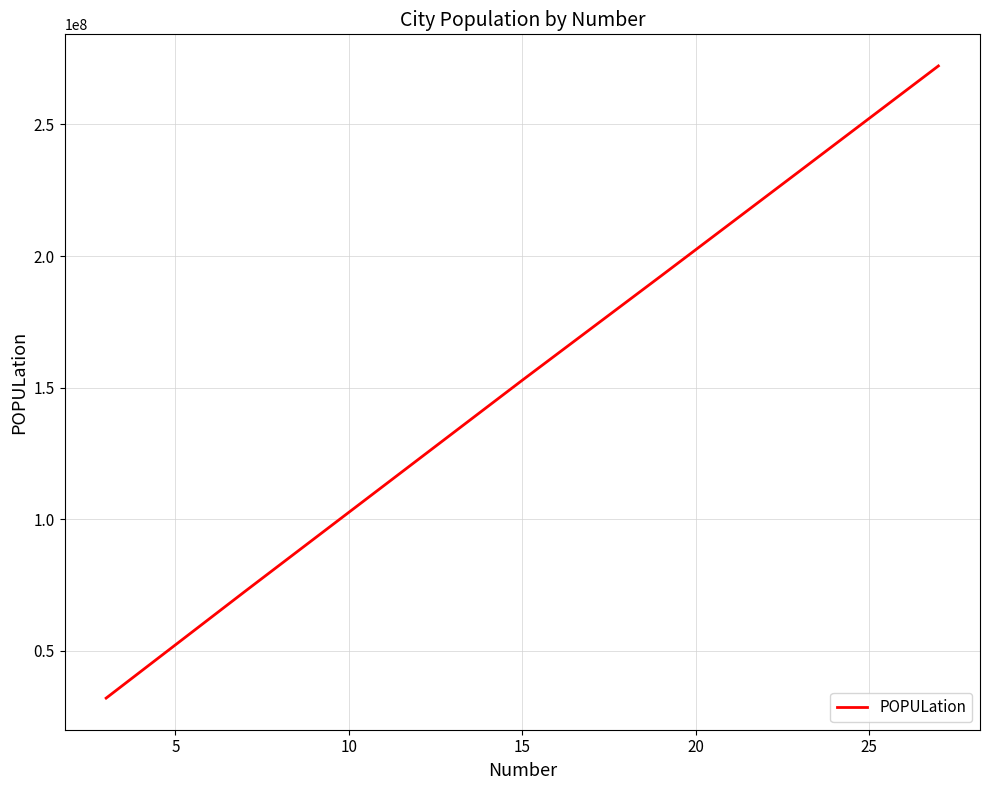

What is the label of the 3rd point from the left?

10